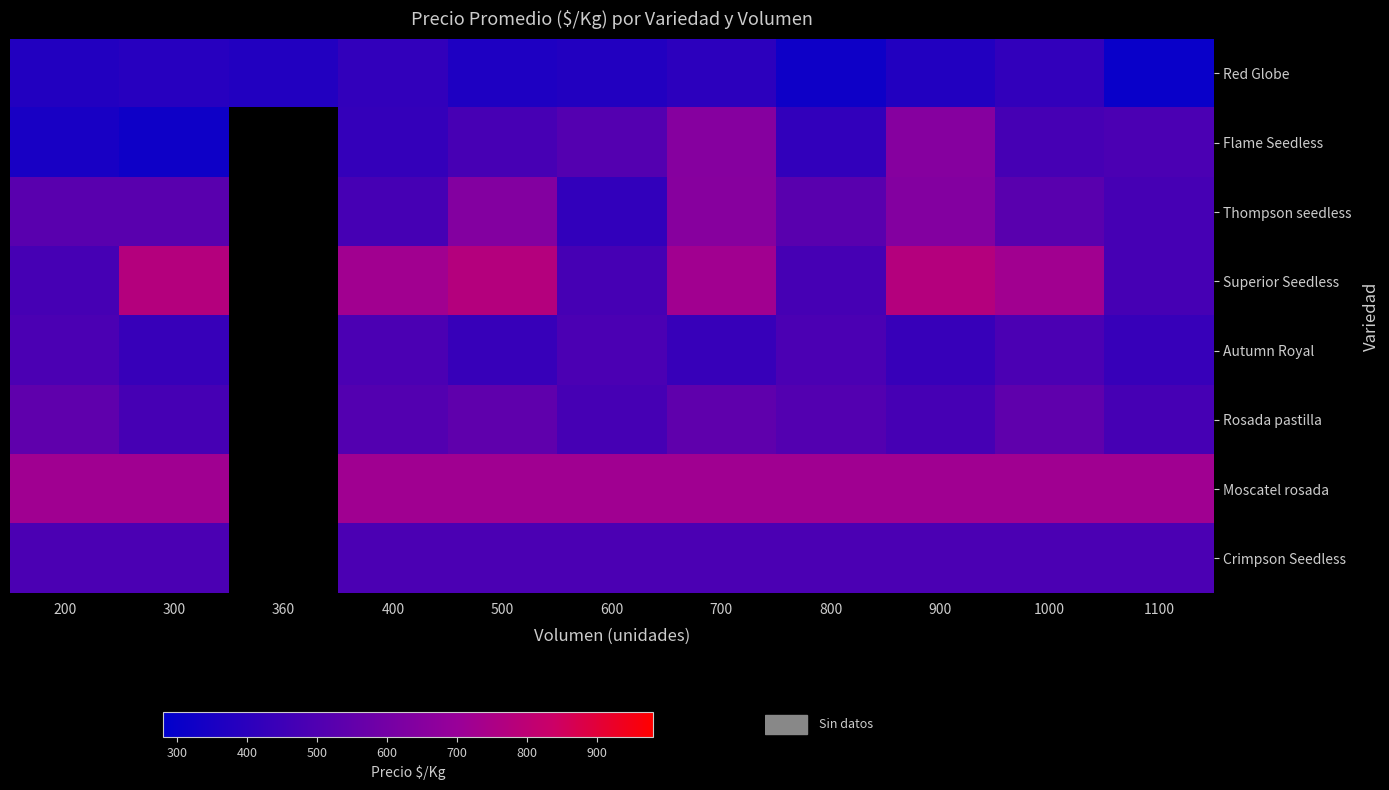

At which category is the sum across all series the highest?

700